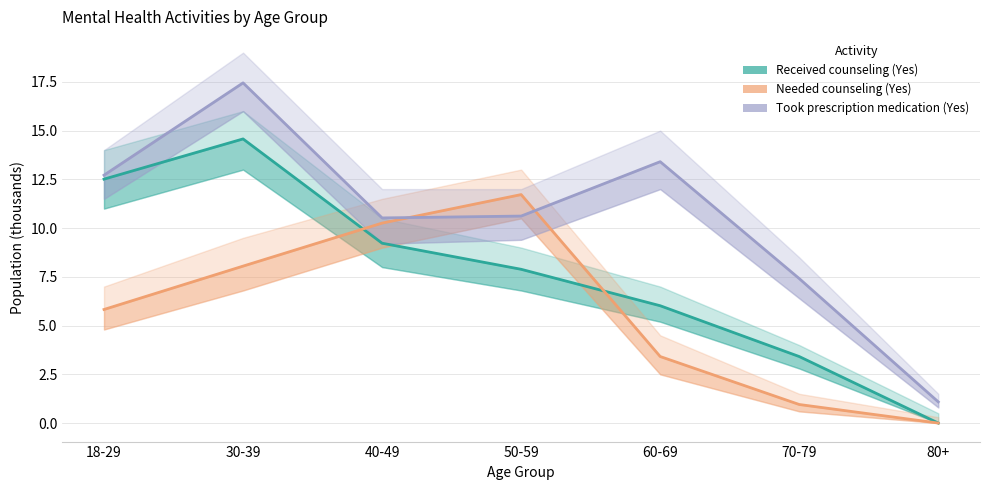

Which category has the lowest value in the Took prescription medication (Yes) series?

80+